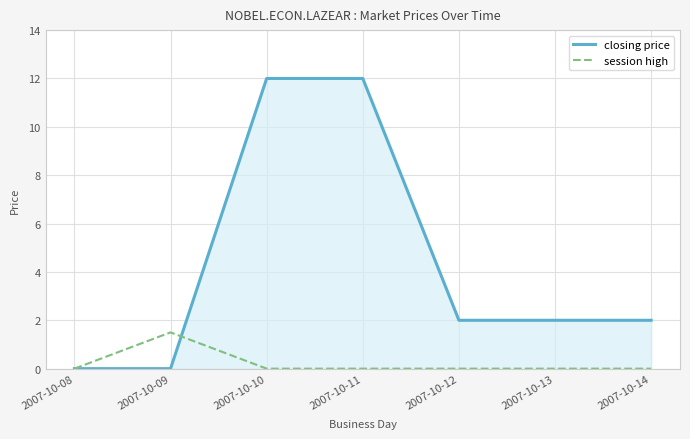

Reading left to right, transcribe all the data shown in this chart.

closing price: 2007-10-08=0.0	2007-10-09=0.0	2007-10-10=12.0	2007-10-11=12.0	2007-10-12=2.0	2007-10-13=2.0	2007-10-14=2.0
session high: 2007-10-08=0.0	2007-10-09=1.5	2007-10-10=0.0	2007-10-11=0.0	2007-10-12=0.0	2007-10-13=0.0	2007-10-14=0.0